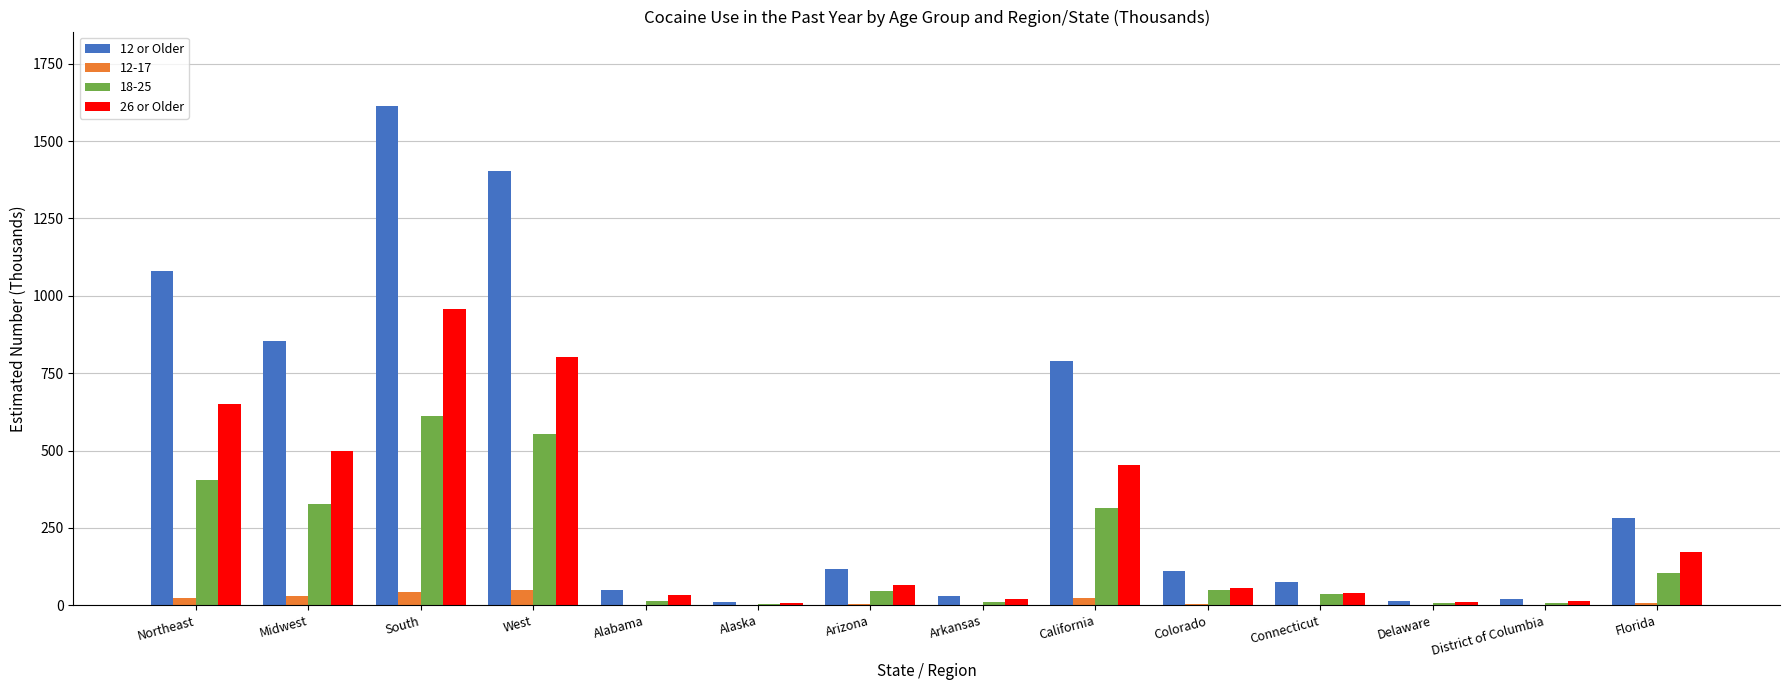

The 12 or Older series shows 195 at Arizona. True or false?

False